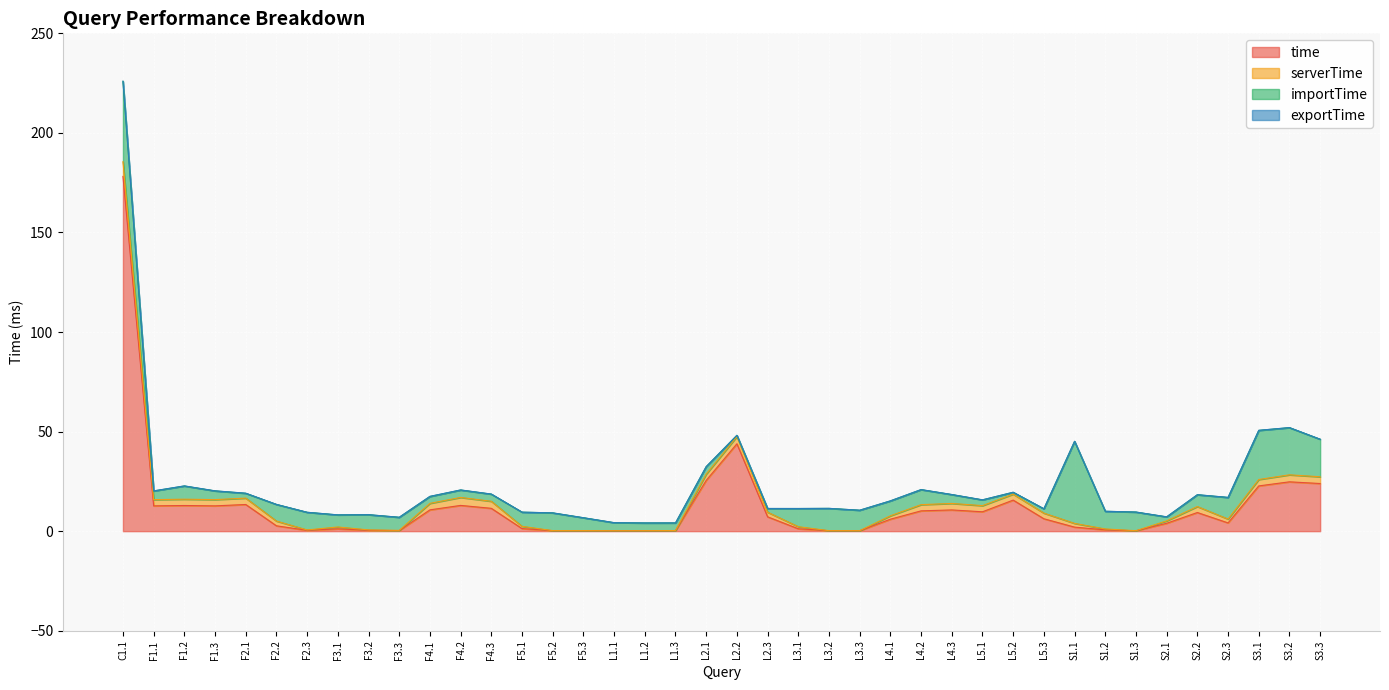

How many interior local valleys does the time series have?

9